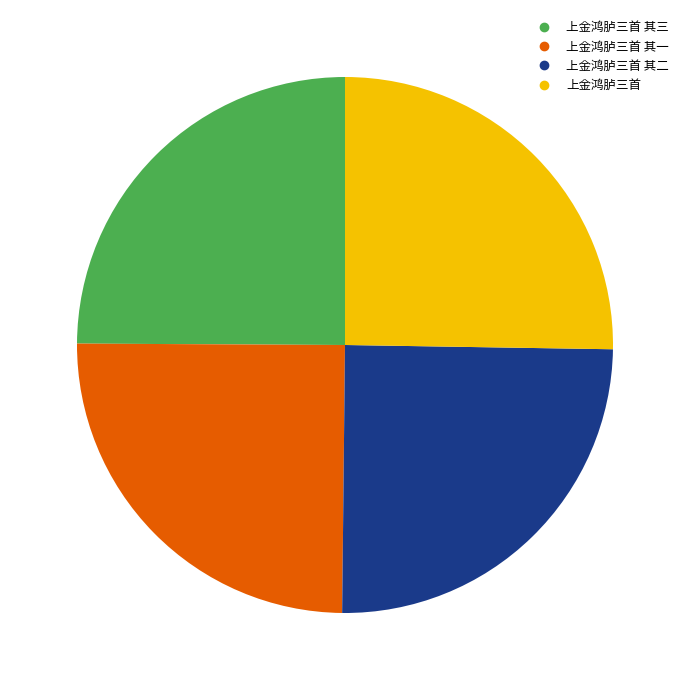

Is there a majority slice in this chart?

No